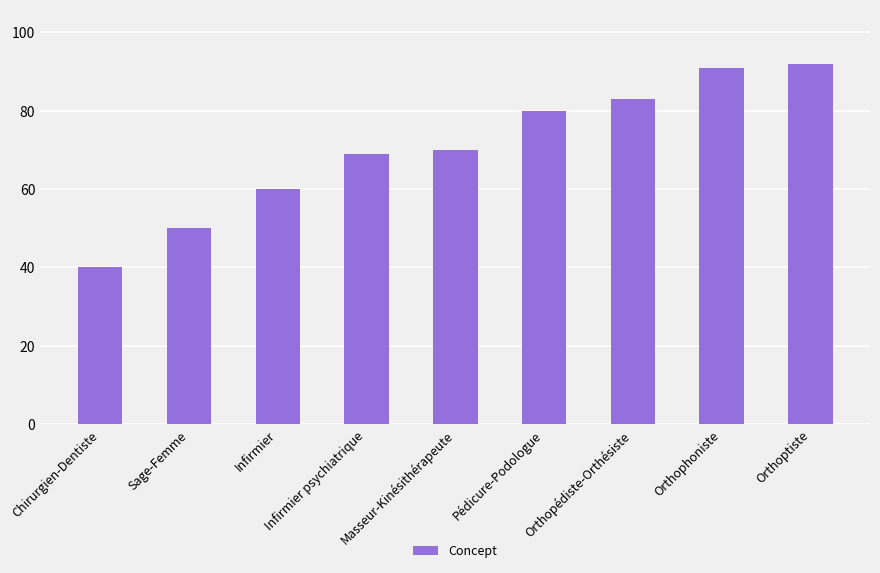

Rank the categories by value from highest to lowest.

Orthoptiste, Orthophoniste, Orthopédiste-Orthésiste, Pédicure-Podologue, Masseur-Kinésithérapeute, Infirmier psychiatrique, Infirmier, Sage-Femme, Chirurgien-Dentiste